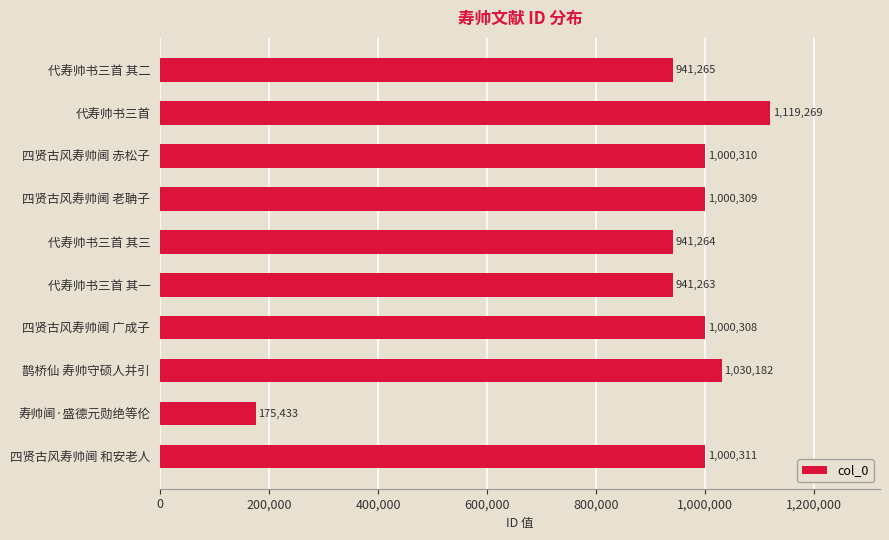

What position from the bottom is 代寿帅书三首 其三?

6